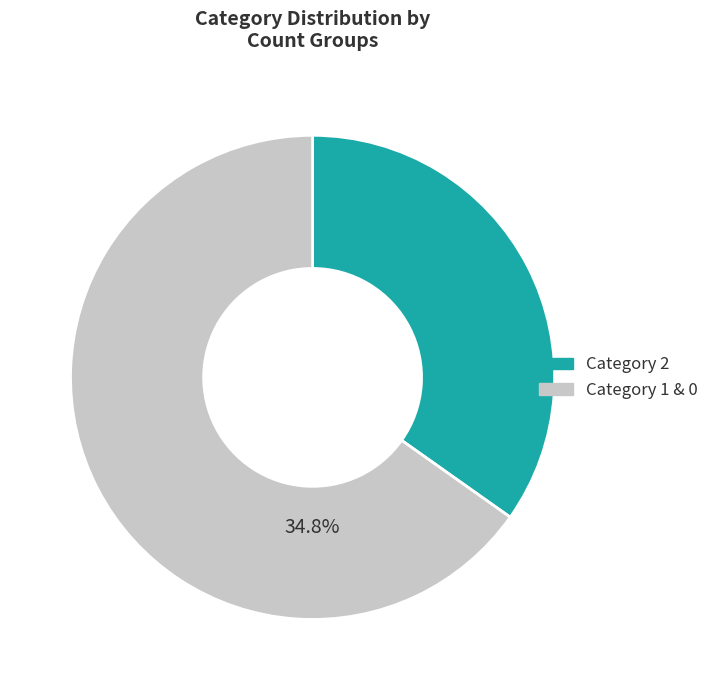

Does 0 represent more than half of the total?

No